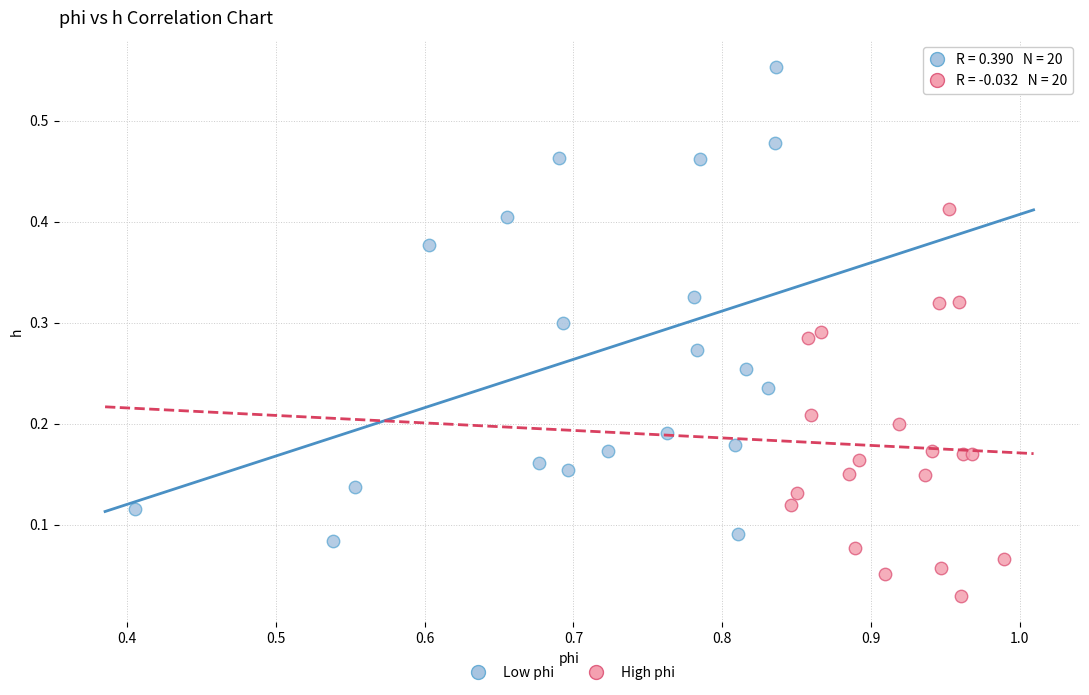

What are all the series names shown in the legend?

Low phi, High phi